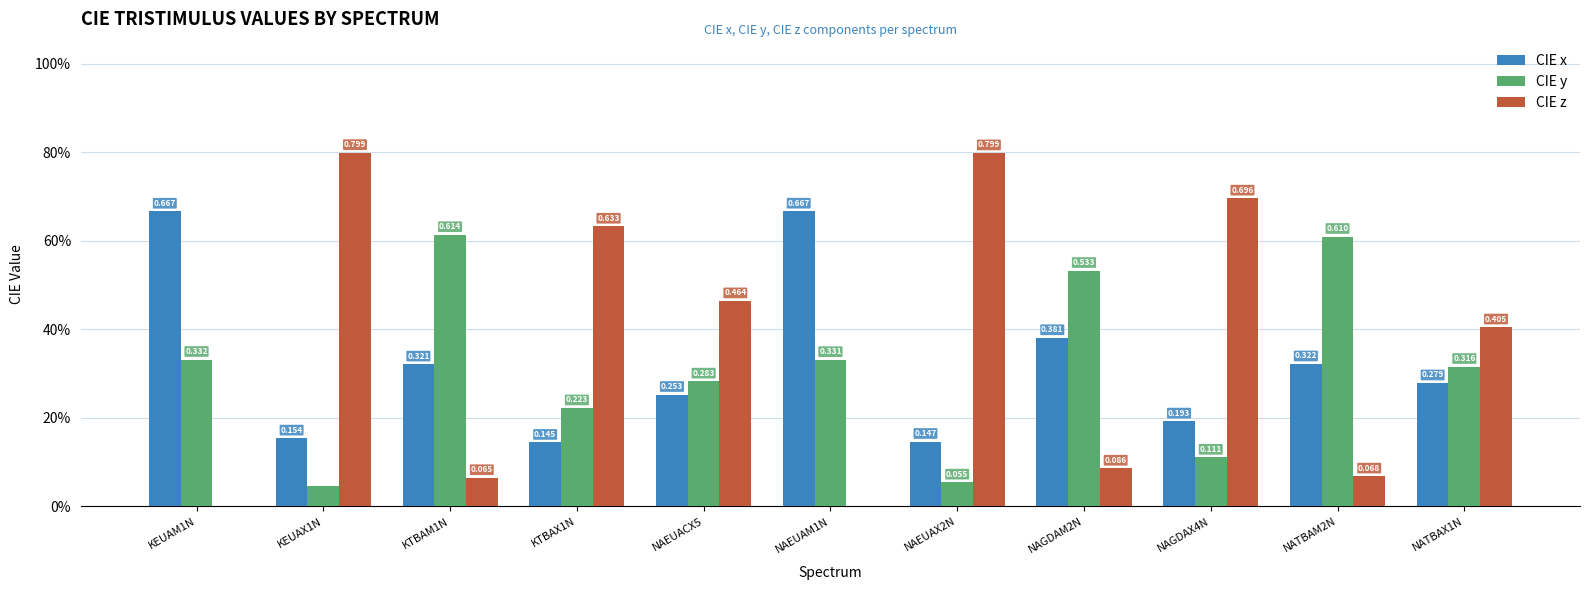

Does the chart contain stacked bars?

No